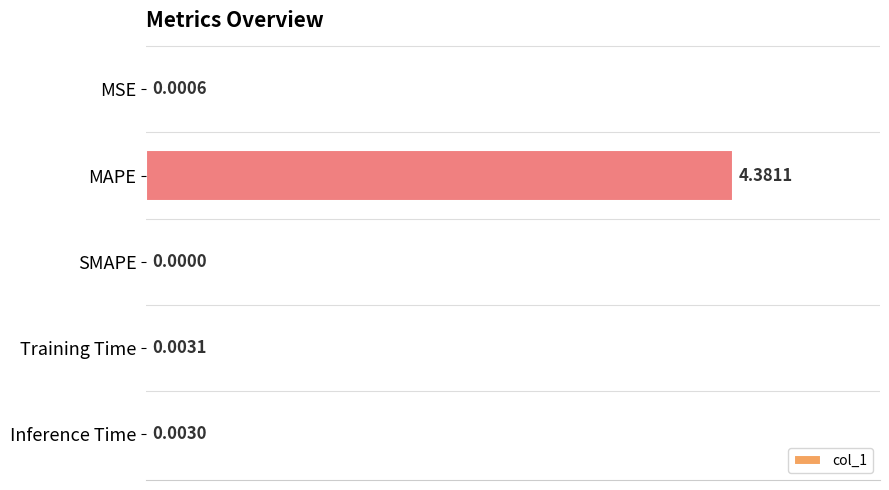

At which label is the value closest to 2?

Training Time